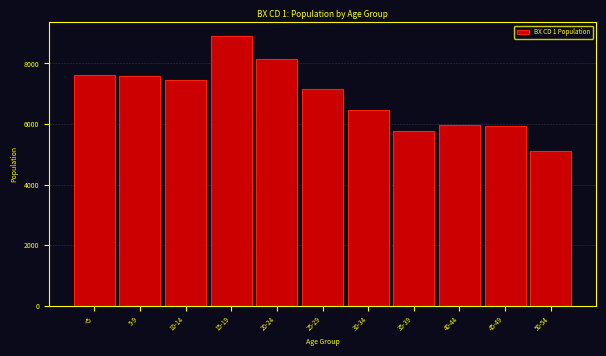

What is the value of the 2nd bar from the left?

7572